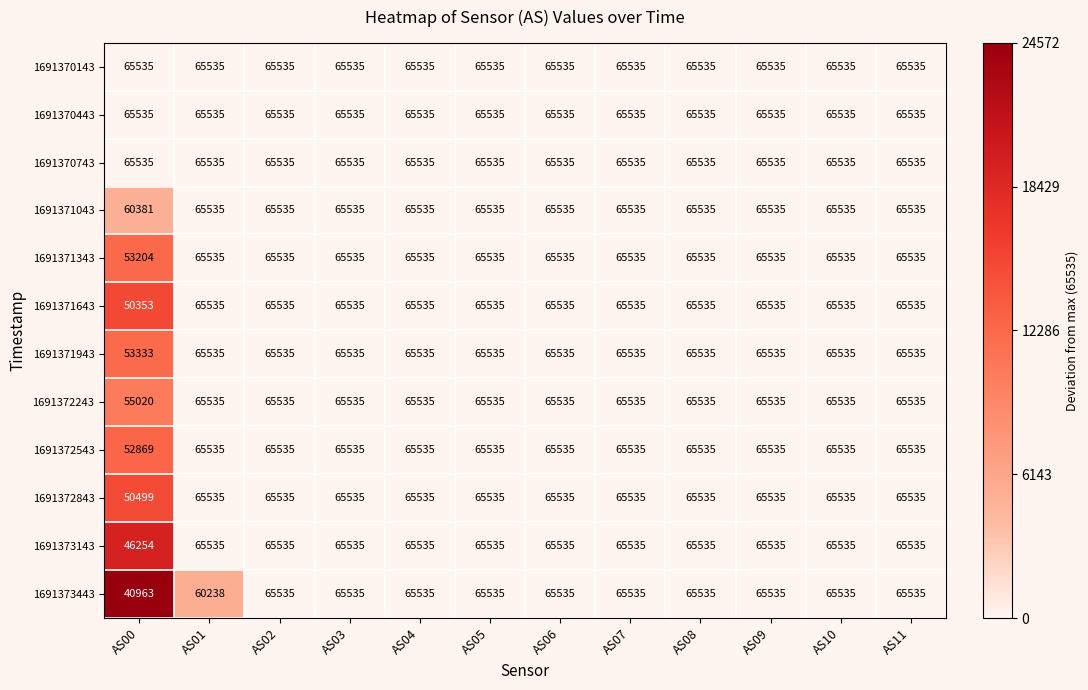

Between AS00 and AS02, which series saw the biggest shift?

1691373443